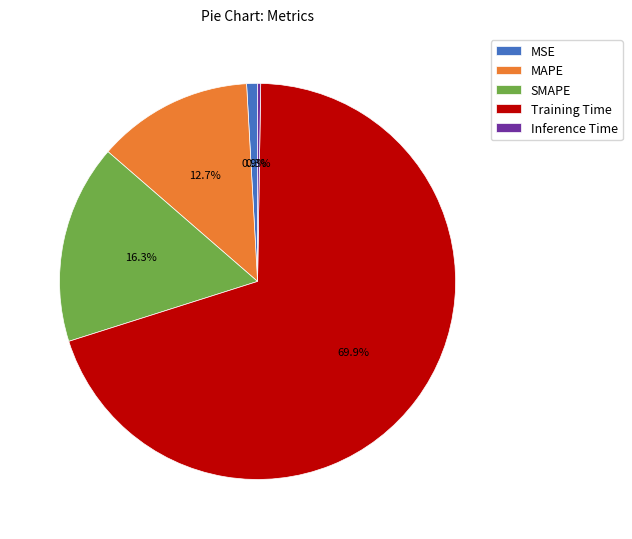

True or false: Training Time accounts for 82% of the total.

False